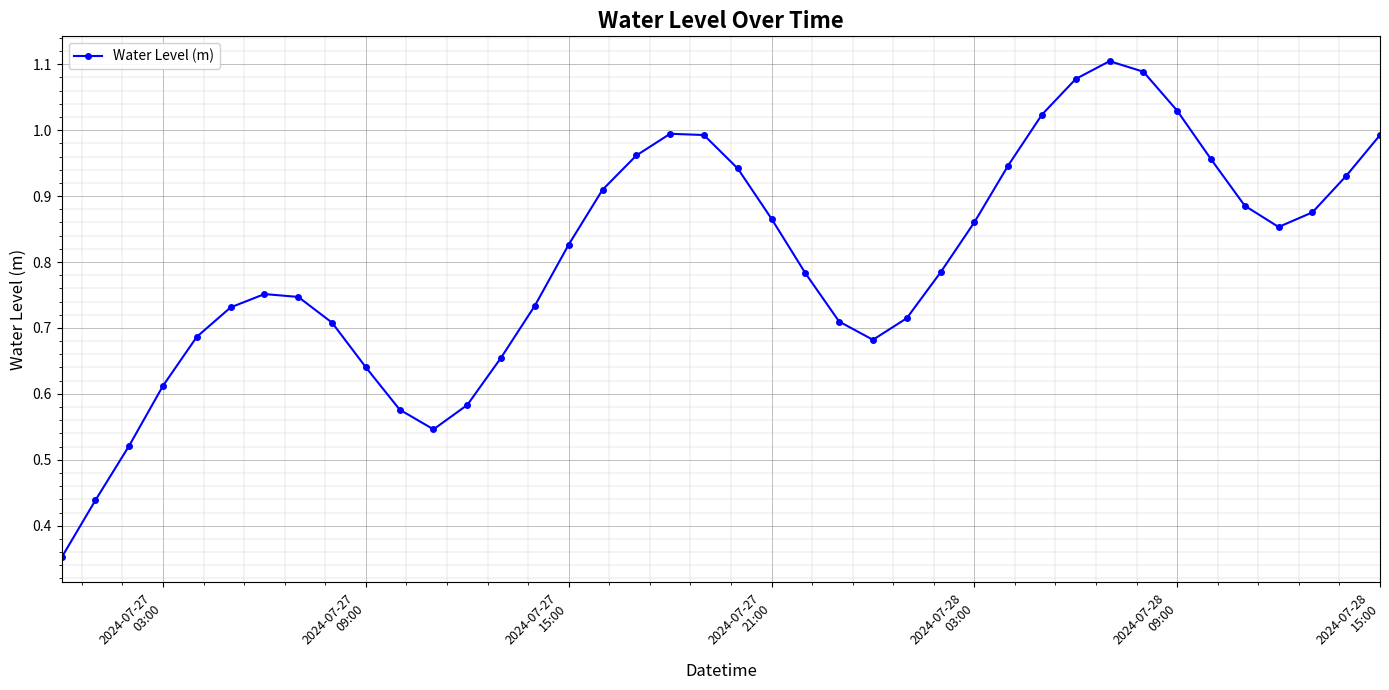

What is the sum of all values?

32.1